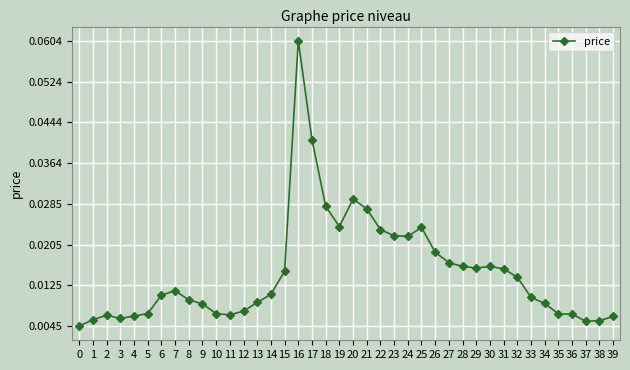

How many lines are shown in the chart?

1